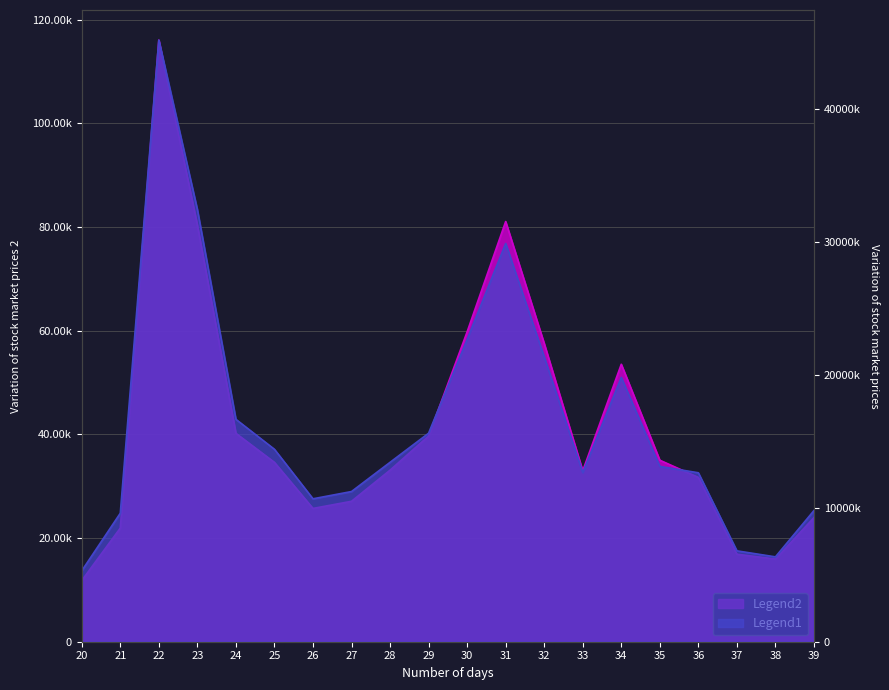

Which series has the largest range (max minus min)?

成交额